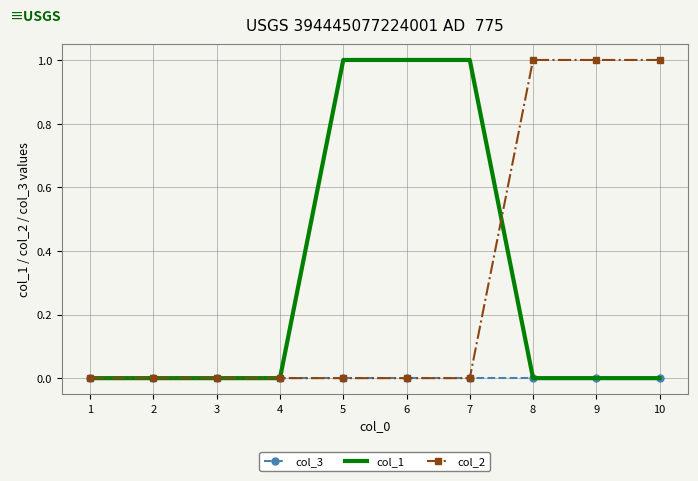

The col_1 series shows 1 at 4. True or false?

False